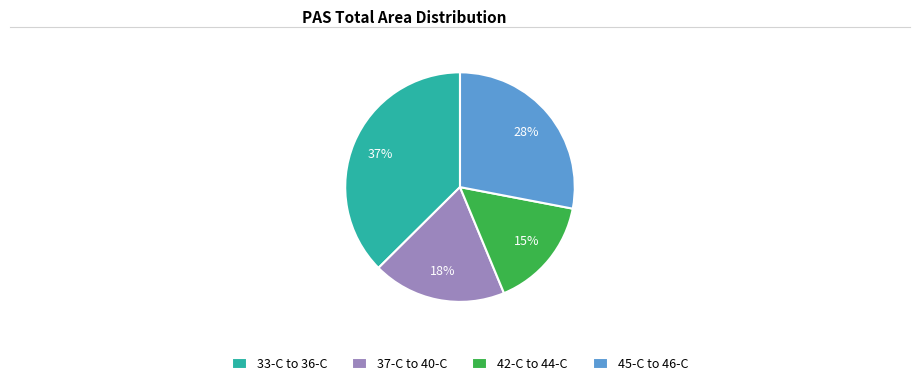

Does any single category account for the majority?

No